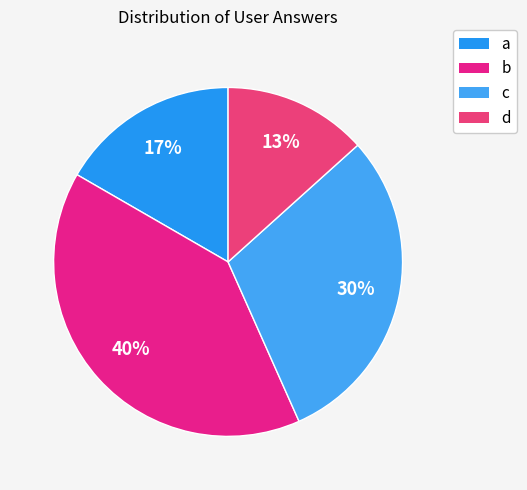

How many slices are in this pie chart?

4